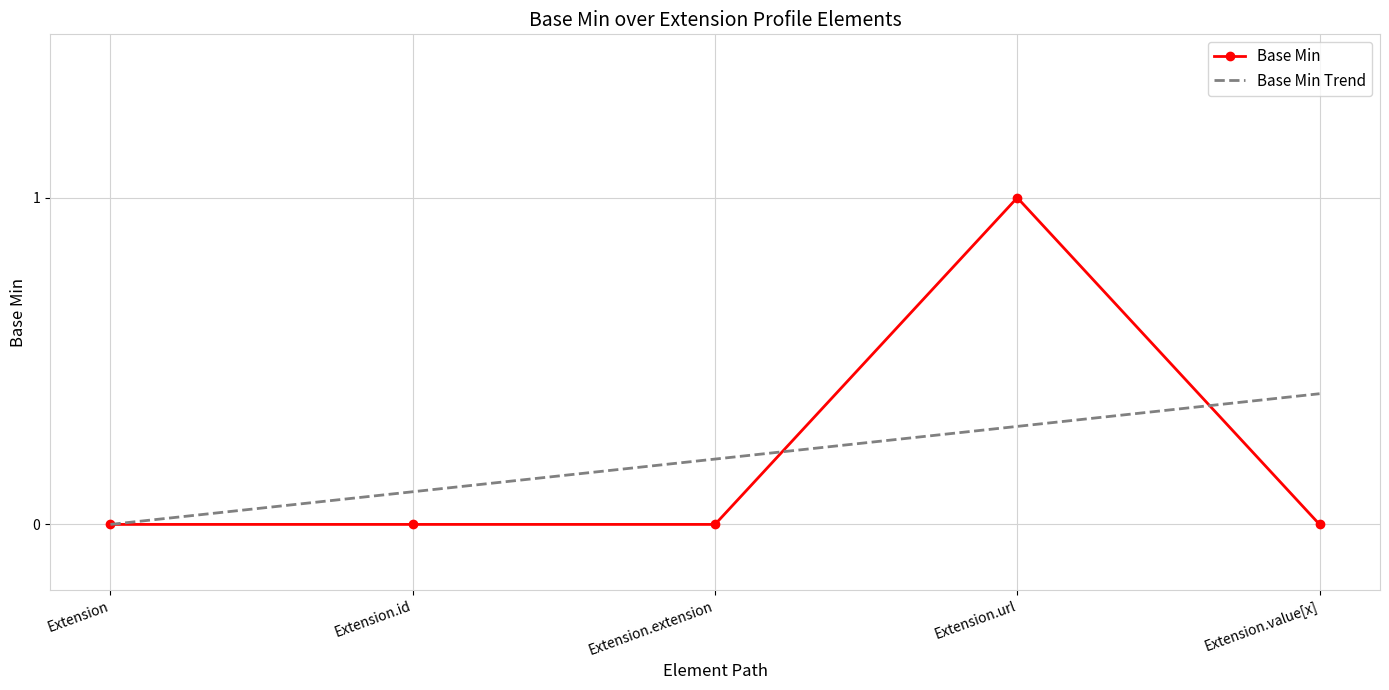

Is the value of Base Min at Extension greater than the value of Base Min Trend at Extension.value[x]?

No